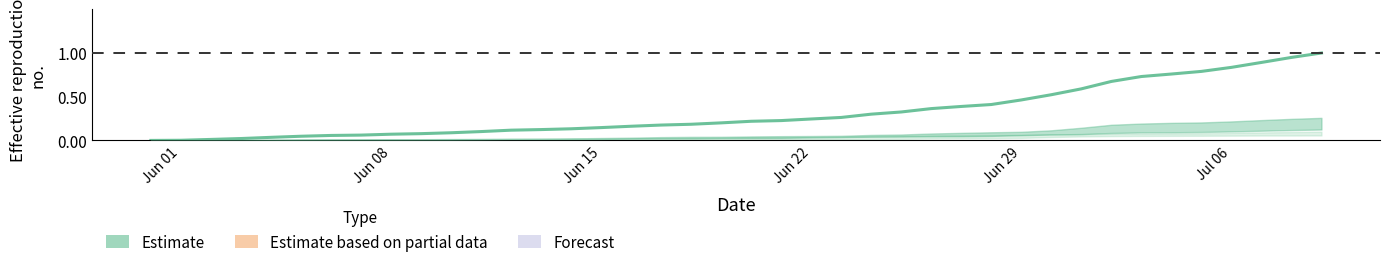

What is the greatest value displayed?

1.0